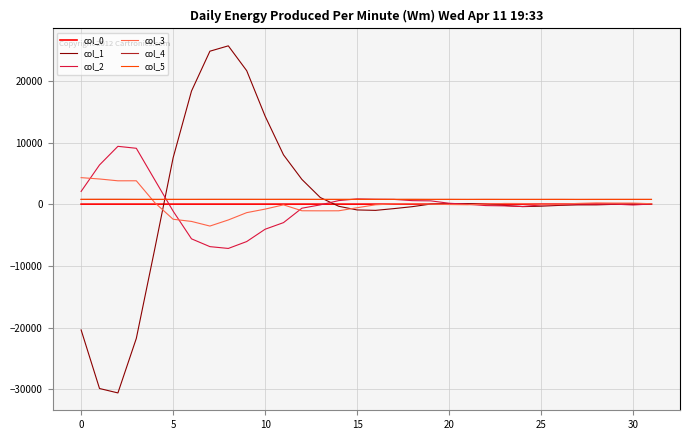

What is the sum of all col_0 values?

1927.1